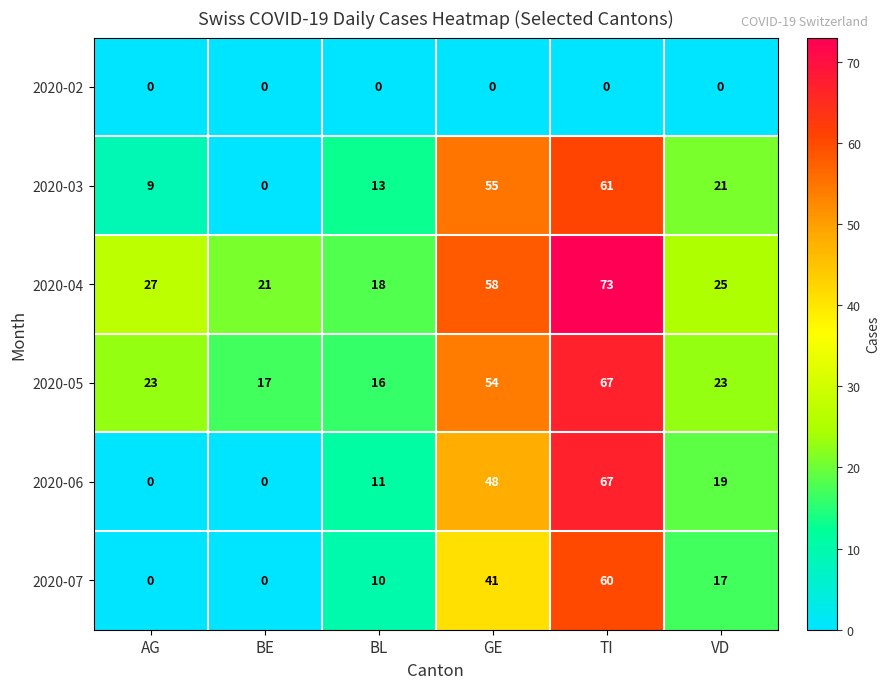

What is the difference between the second highest and minimum values in the 2020-03 series?

55